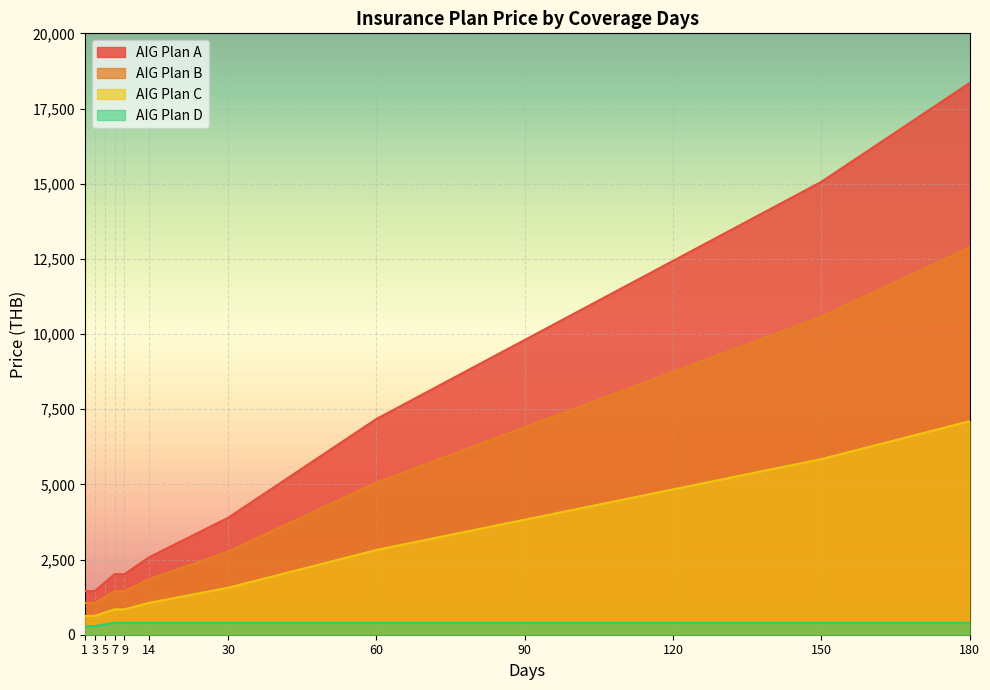

What is the value of the AIG Plan D point at the 4th from the left?

396